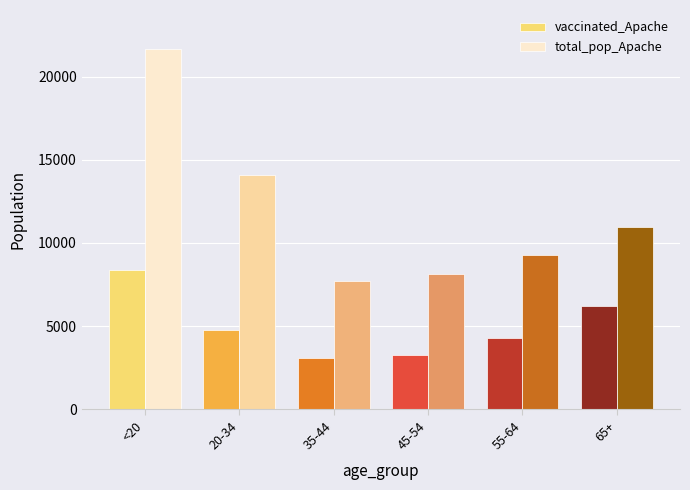

Where is vaccinated_Apache nearest to the value 5753?

65+